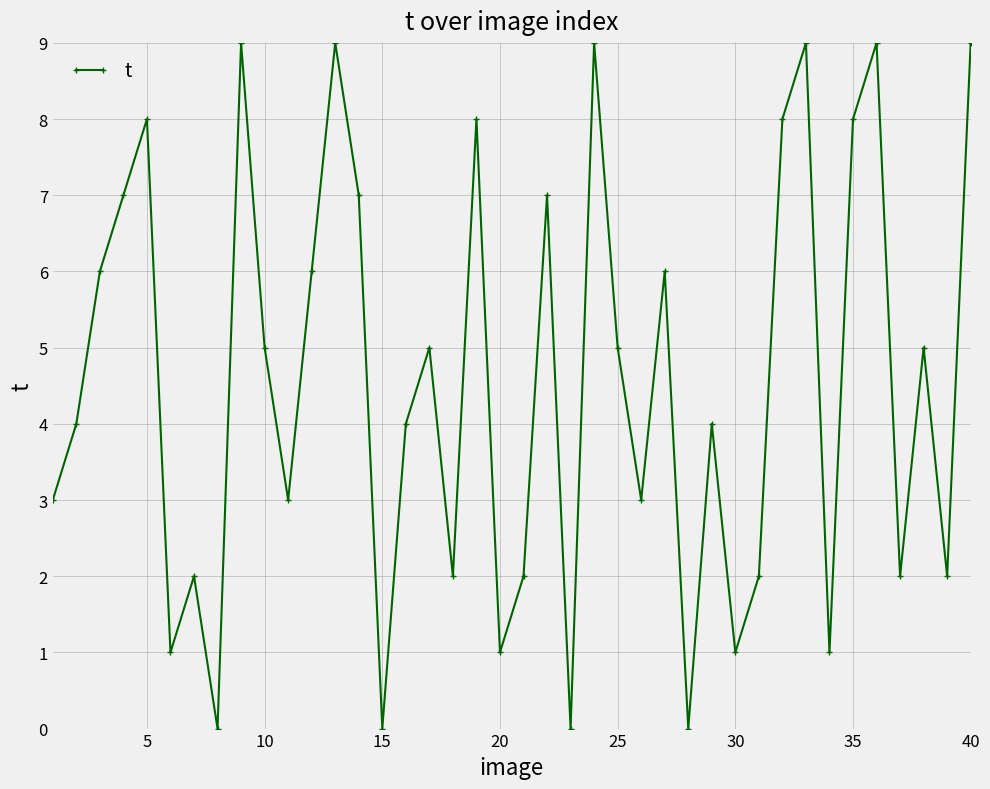

What is the value of the 40th point from the left?

9